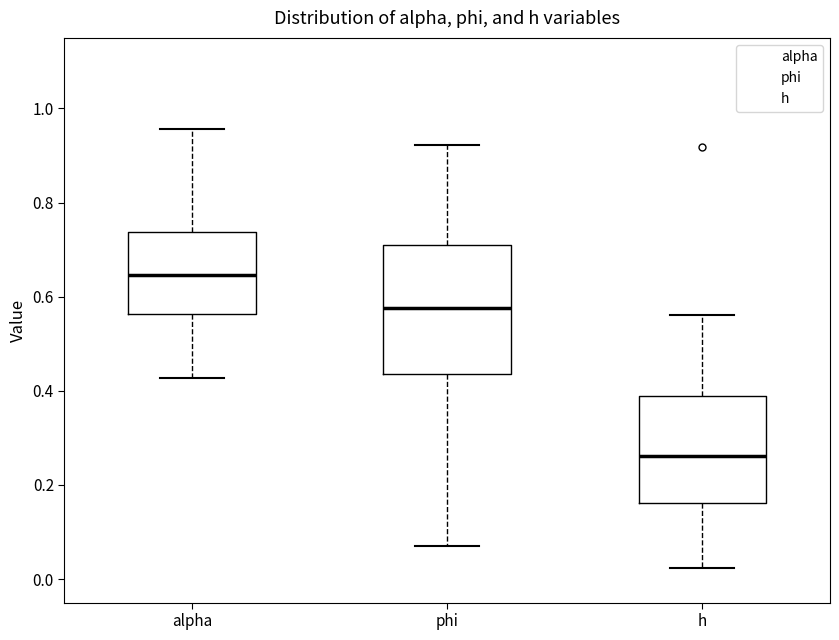

Where does the median line of the box for alpha sit on the y-axis? The values are not printed on the chart, so give them approximately, as read against the axis.

0.64